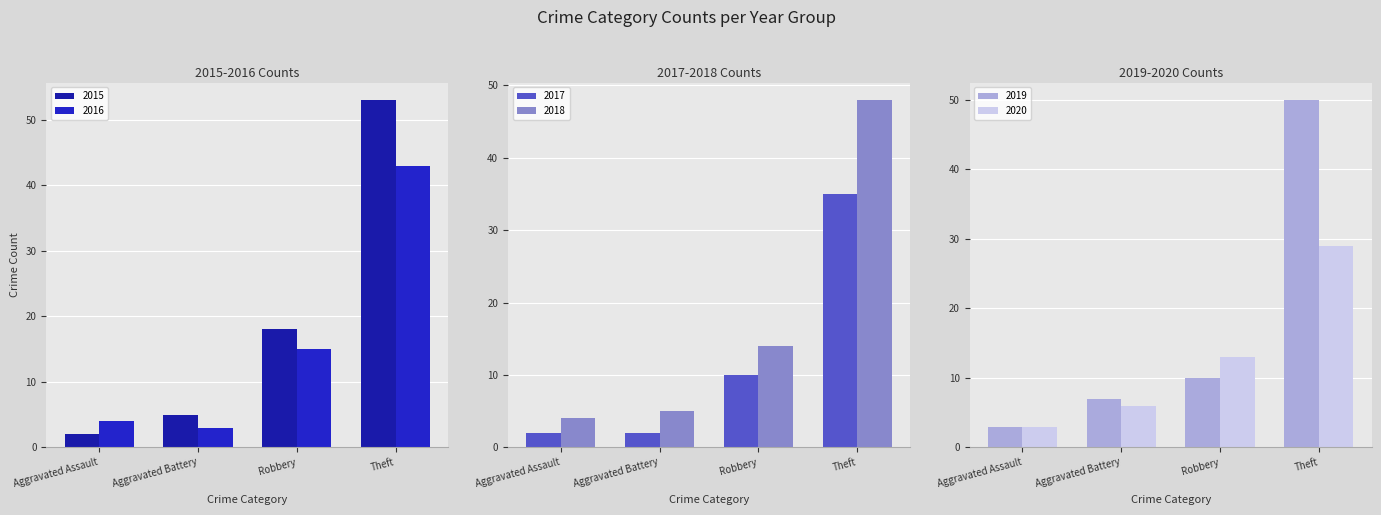

Between Aggravated Assault and Theft, which is larger?

Theft